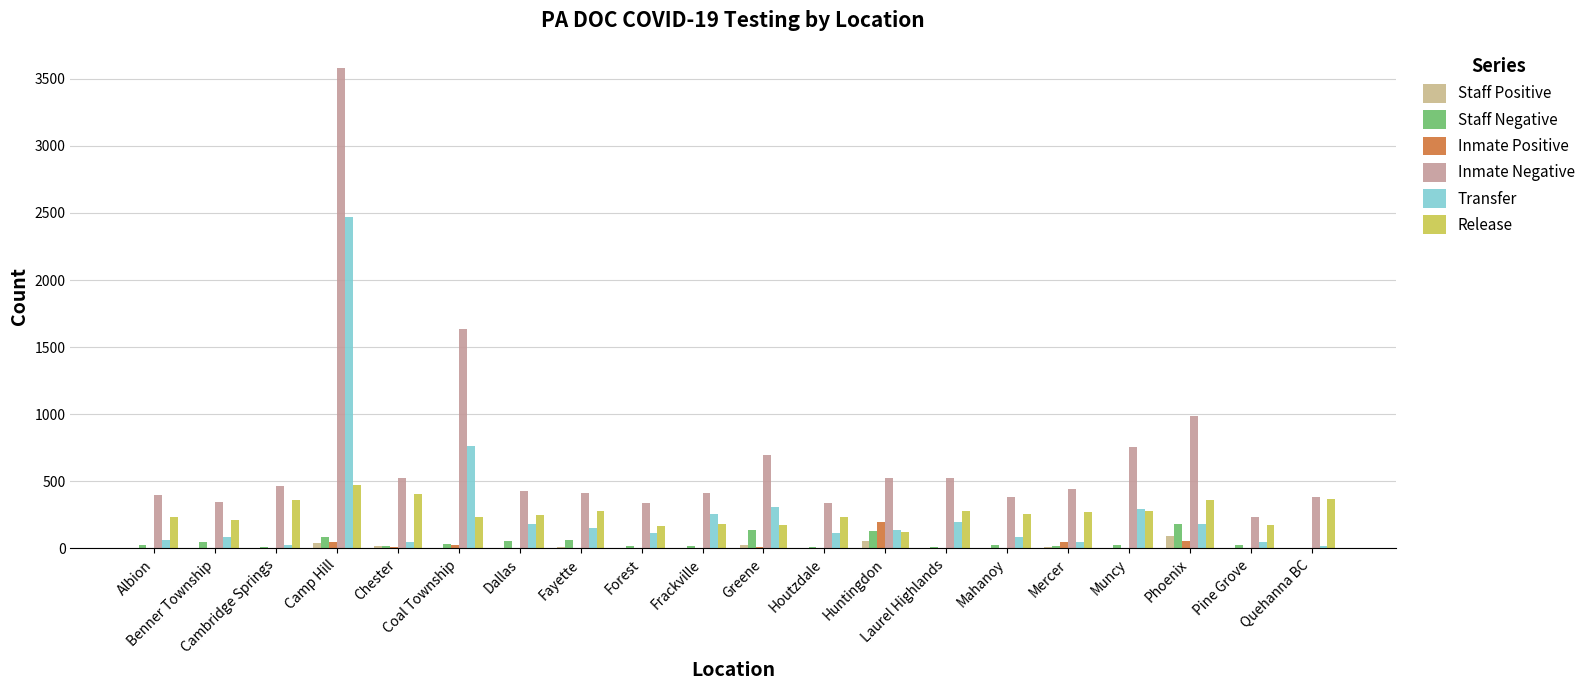

How many data points does each series have?

20